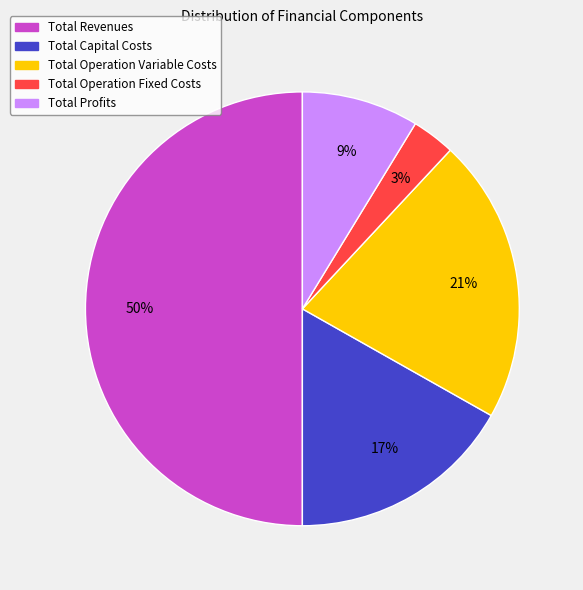

Combined, do Total Revenues and Total Profits account for over 50%?

Yes